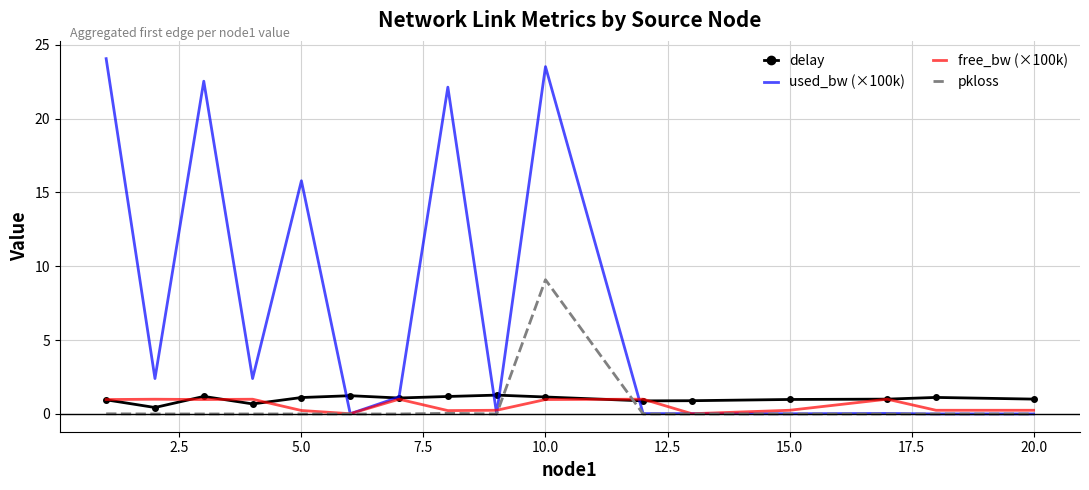

What is the highest value of the delay series?

1.3